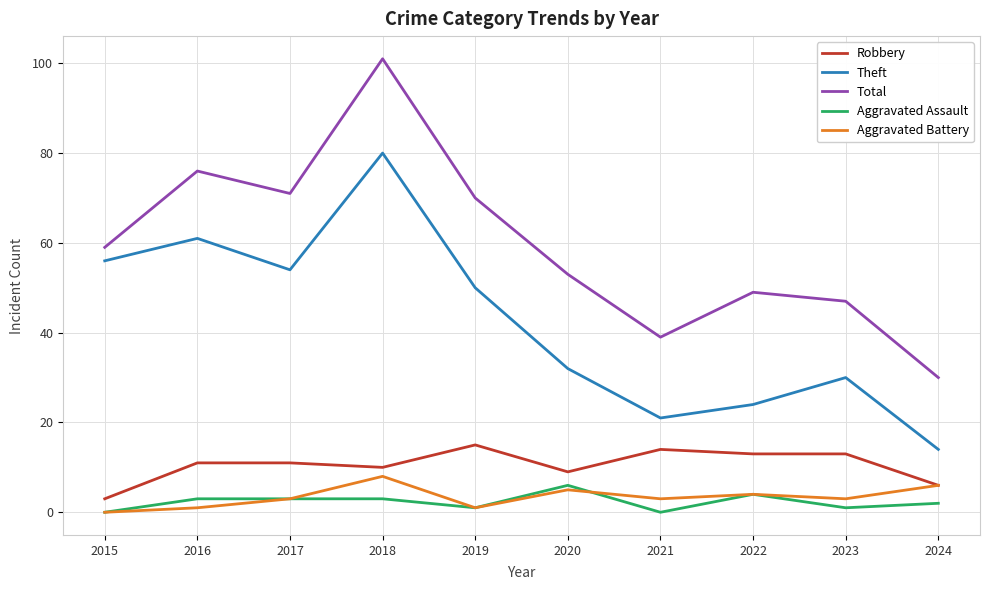

What is the difference between the maximum and minimum values in the Aggravated Battery series?

8